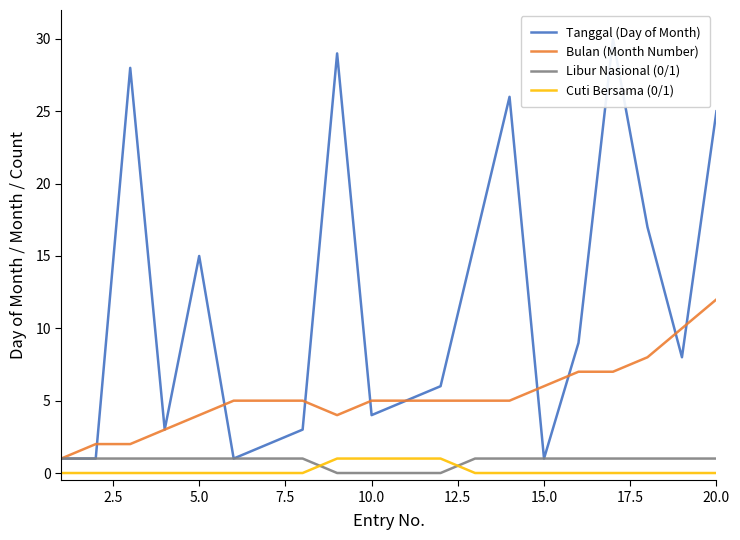

Count the number of categories in the chart.

20